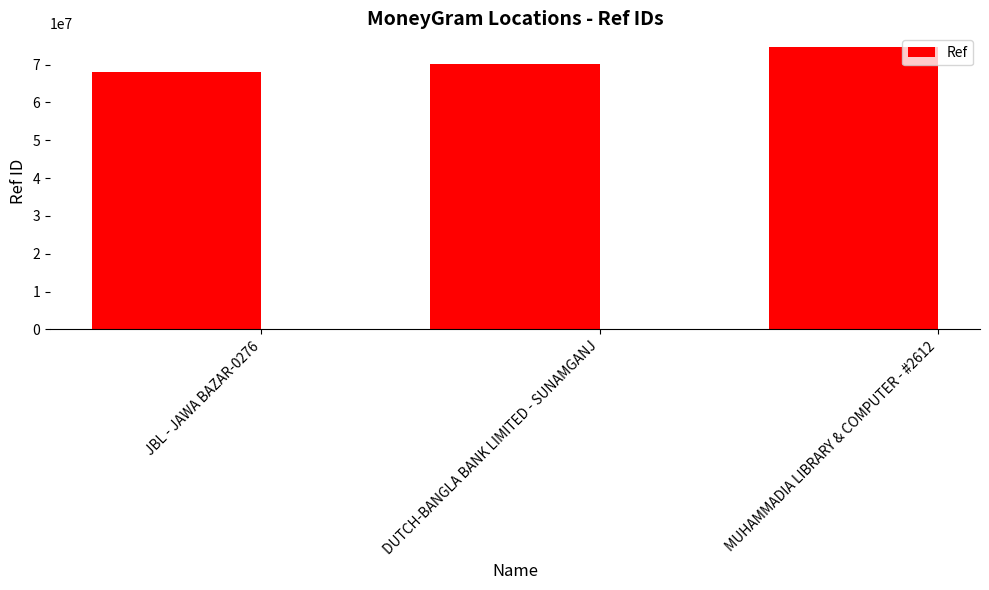

The value at JBL - JAWA BAZAR-0276 is 68163963. True or false?

True